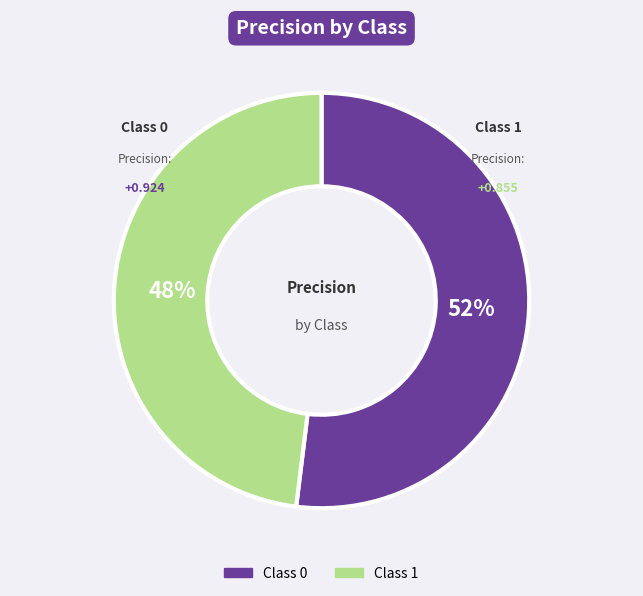

To the nearest percent, what is the difference between the largest and smallest slice percentages?

4%